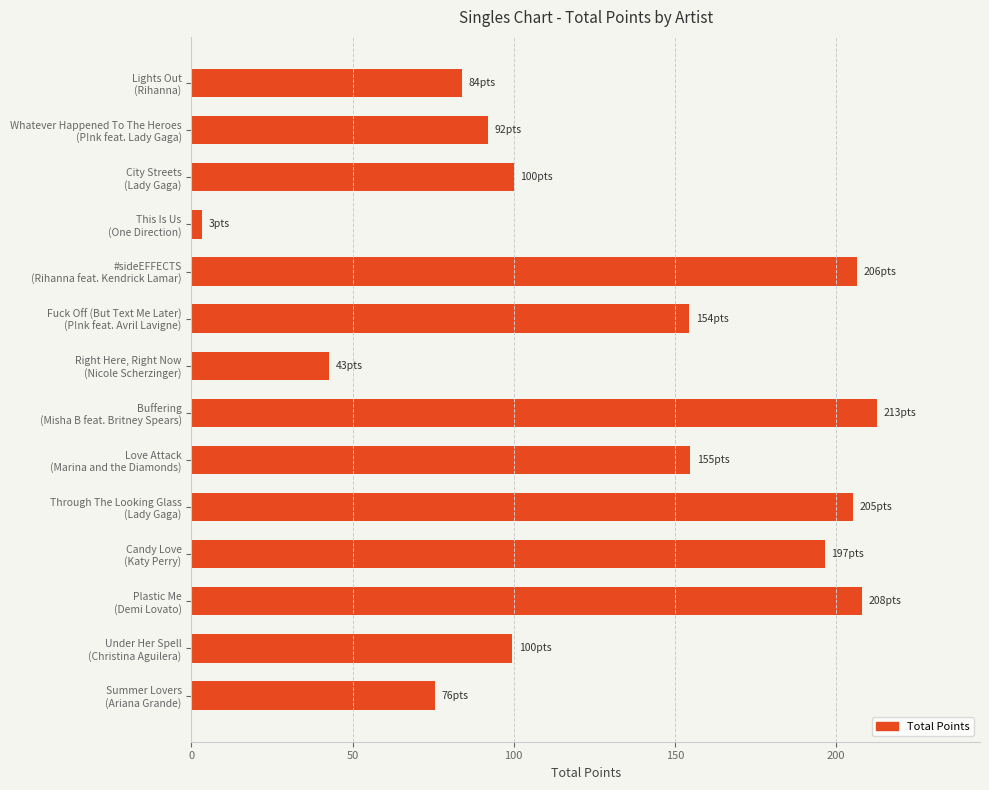

What is the average value?

131.1